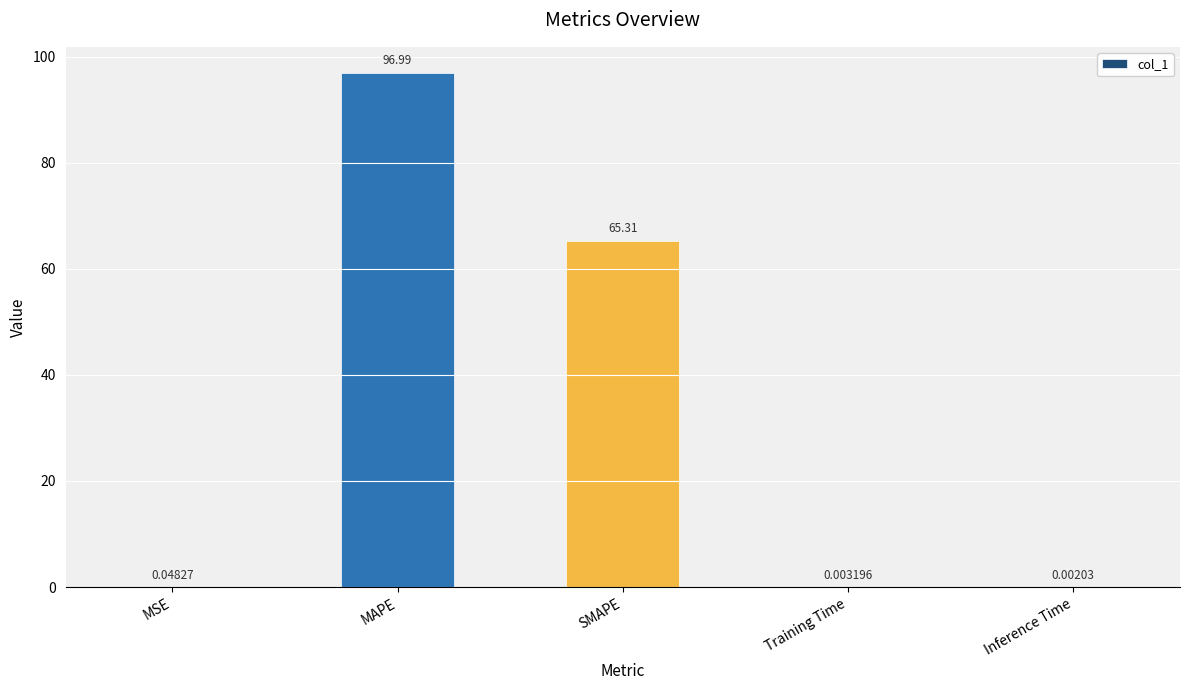

What is the ratio of the value at MAPE to the value at SMAPE?

1.5